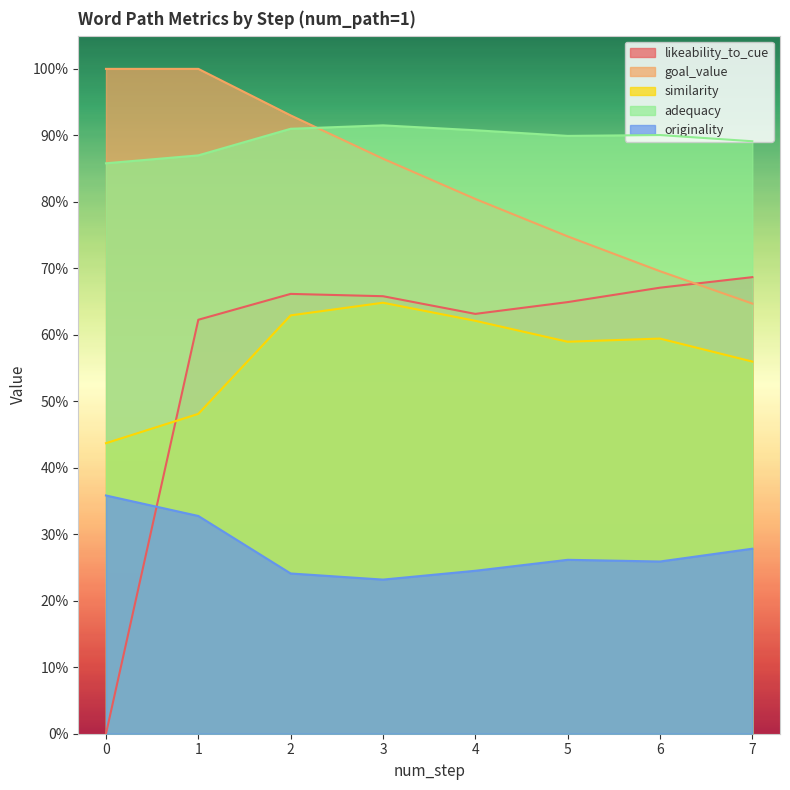

At which category does similarity reach its first local peak?

3